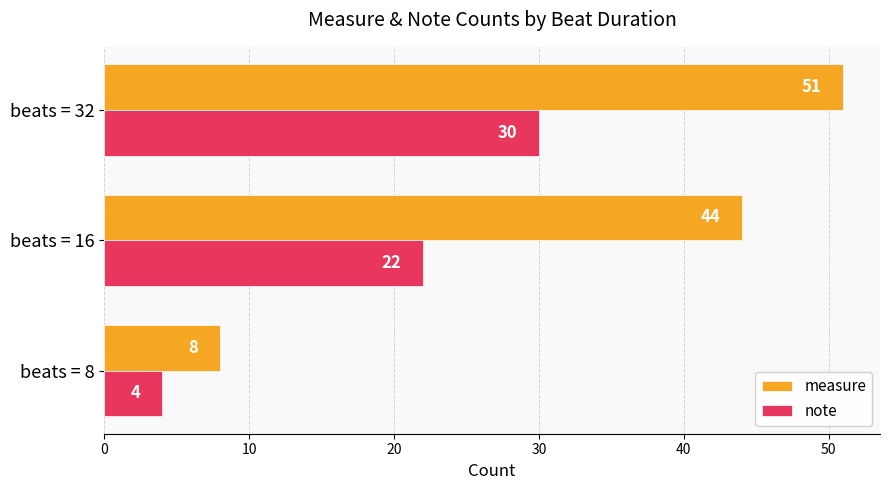

What is the total value across all series at beats = 32?

81